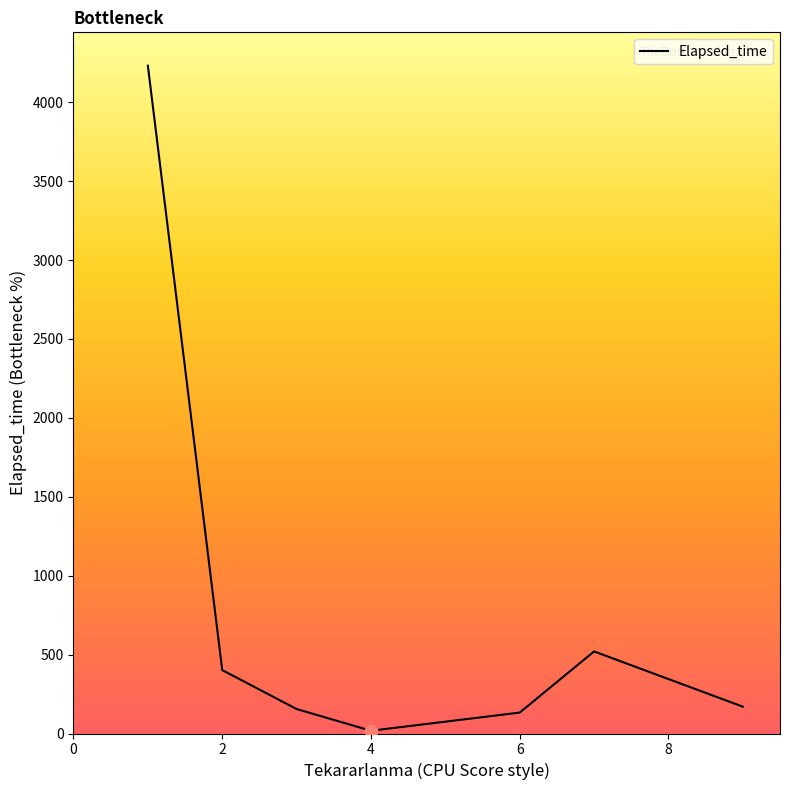

What is the difference between the maximum and minimum values?

4214.0